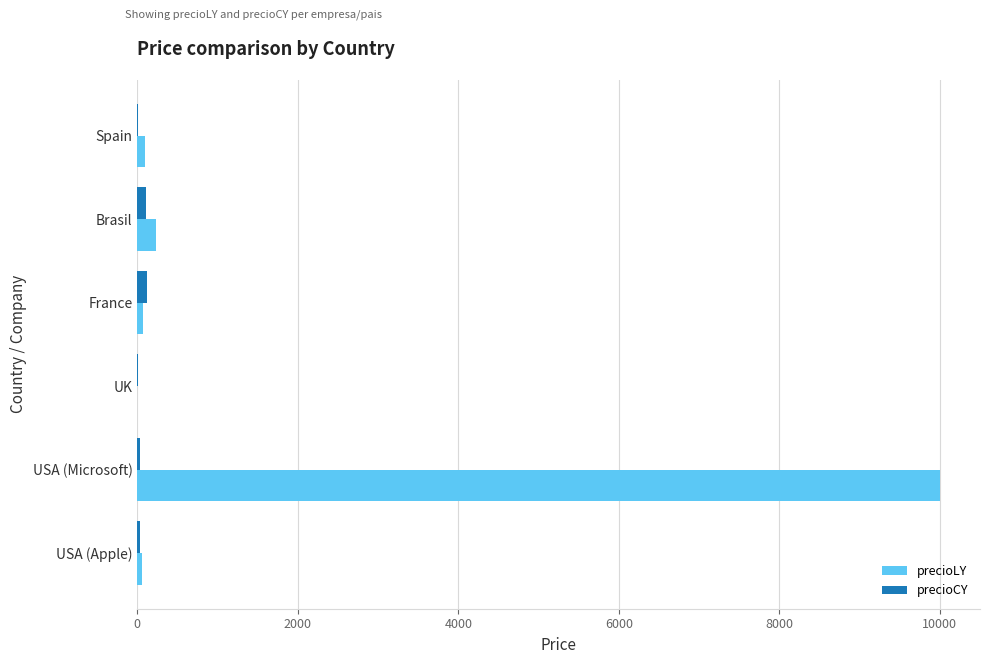

At which category is the sum across all series the highest?

USA (Microsoft)